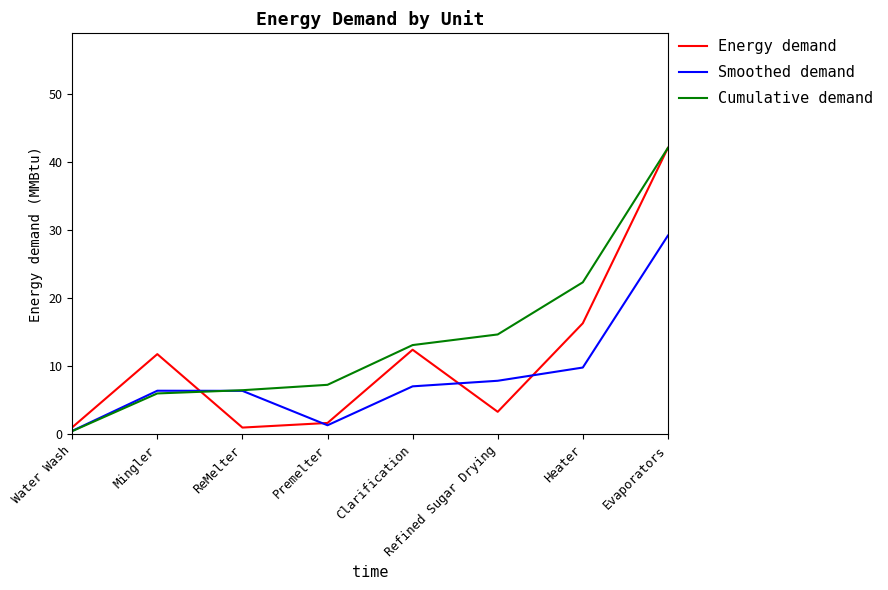

Is the value of Energy demand at Heater greater than the value of Cumulative demand at ReMelter?

Yes